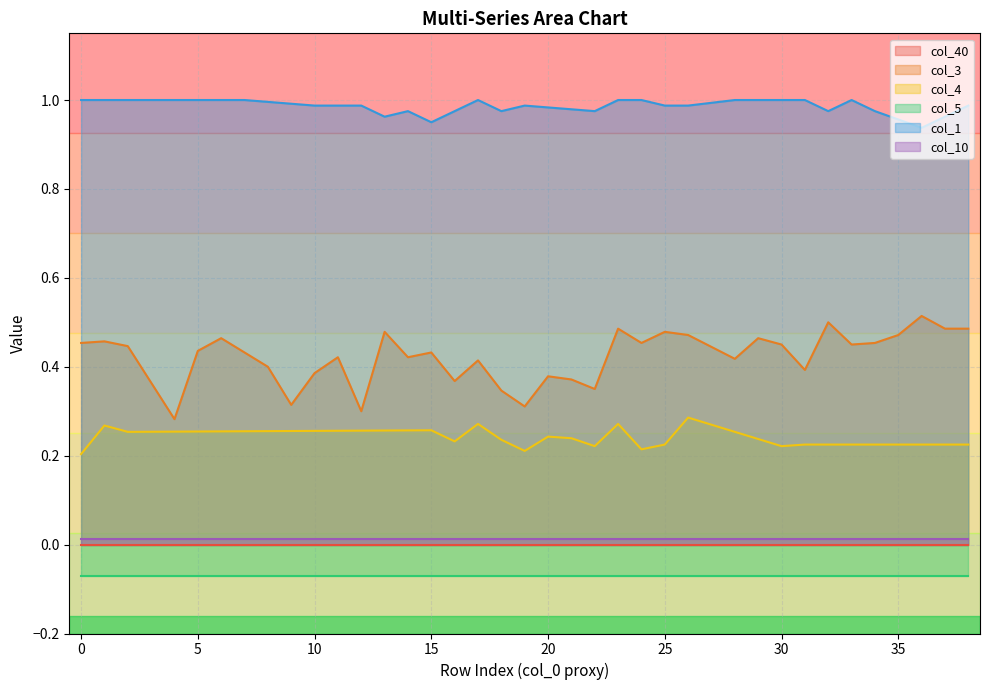

Where is the first local maximum for col_4?

1